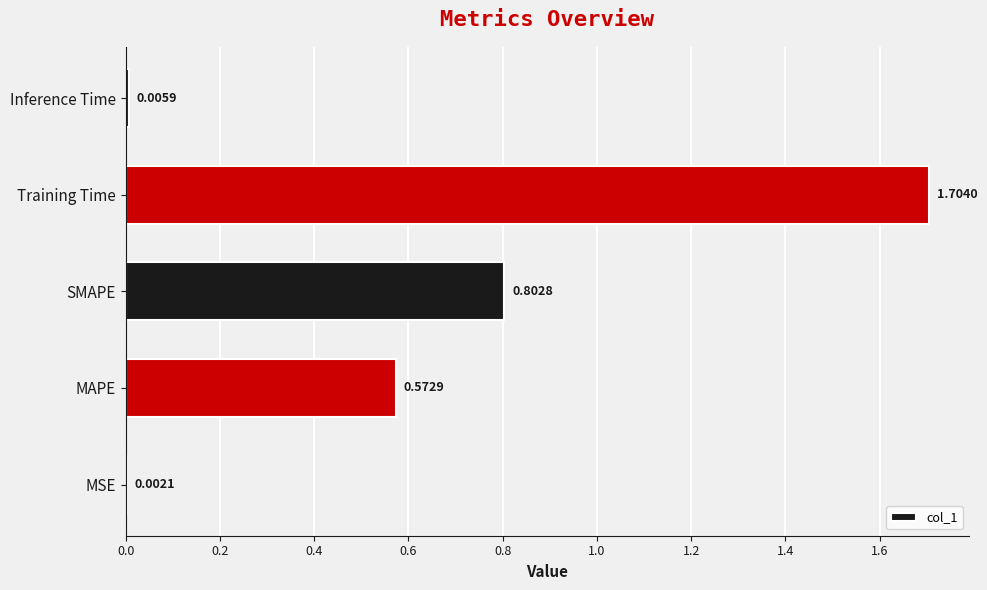

What is the sum of the values at MSE and SMAPE?

0.8